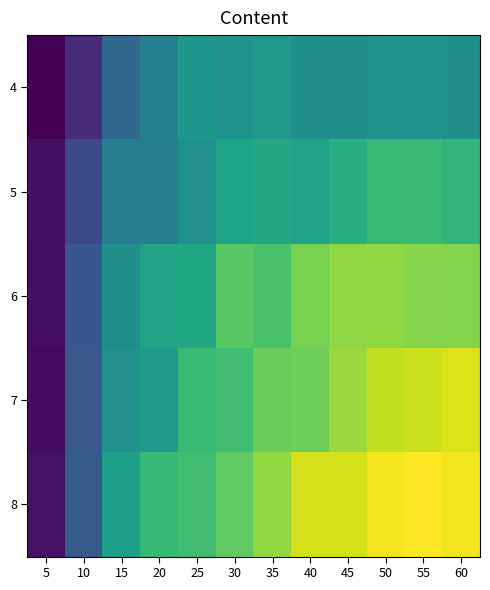

At which category does the chart reach its peak across all series?

55